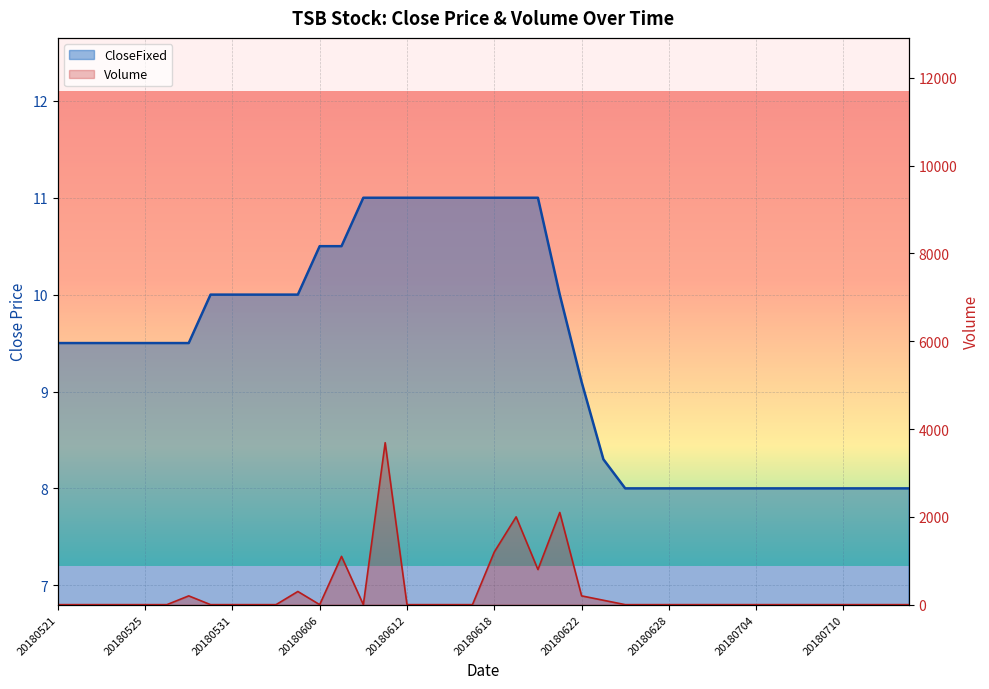

What is the difference between the maximum and minimum values in the Volume series?

3689.0